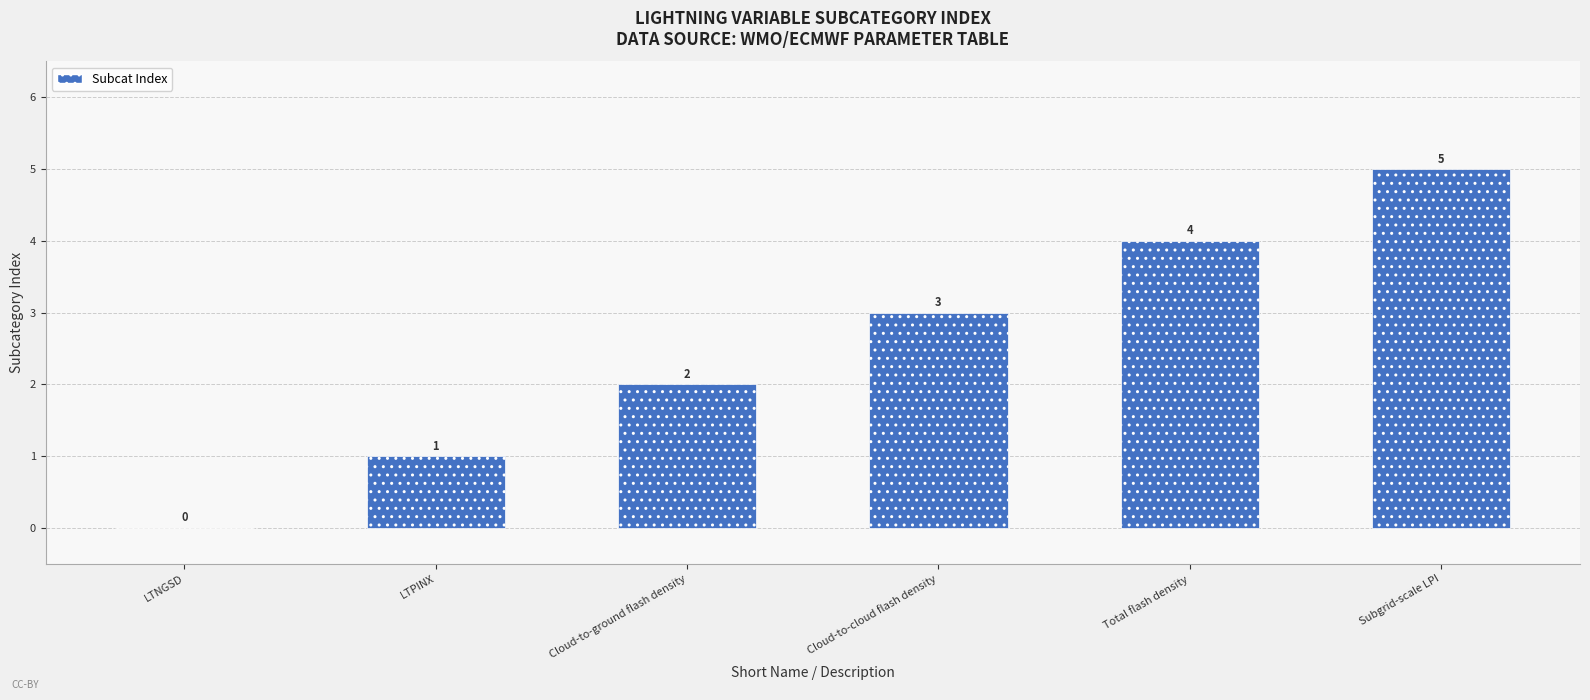

At which label is the value closest to 2?

Cloud-to-ground flash density